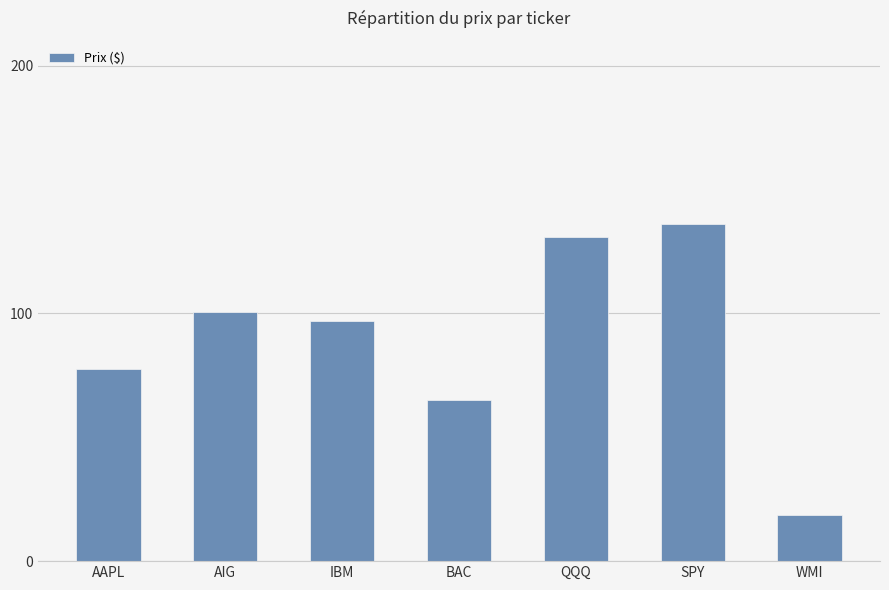

True or false: the data shows 96.8 at IBM.

True